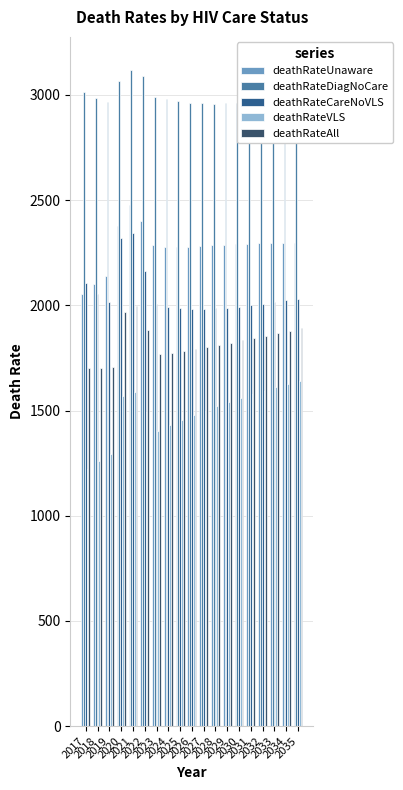

At how many categories does at least one series exceed 2223?

19